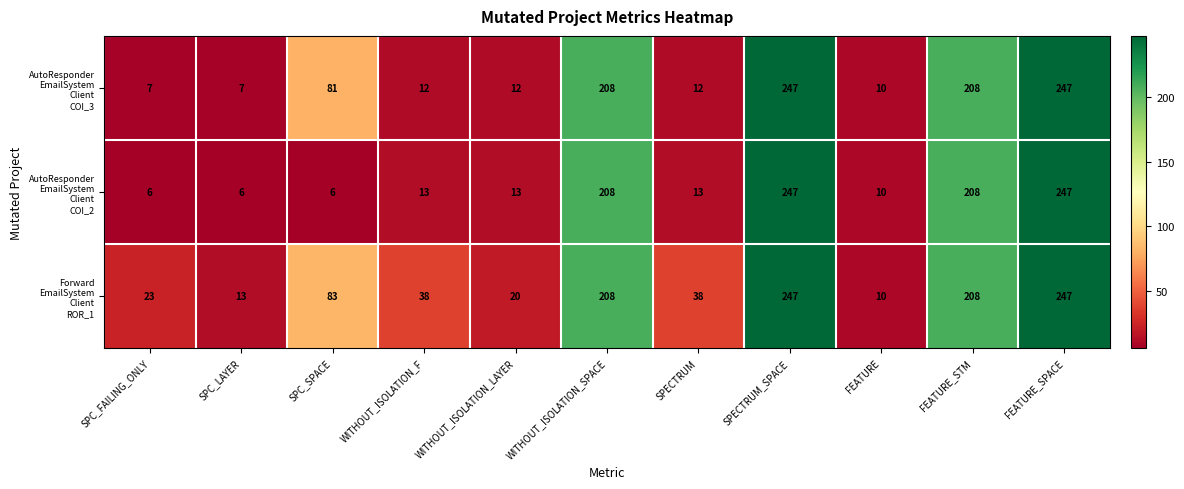

At how many categories does at least one series exceed 86?

4